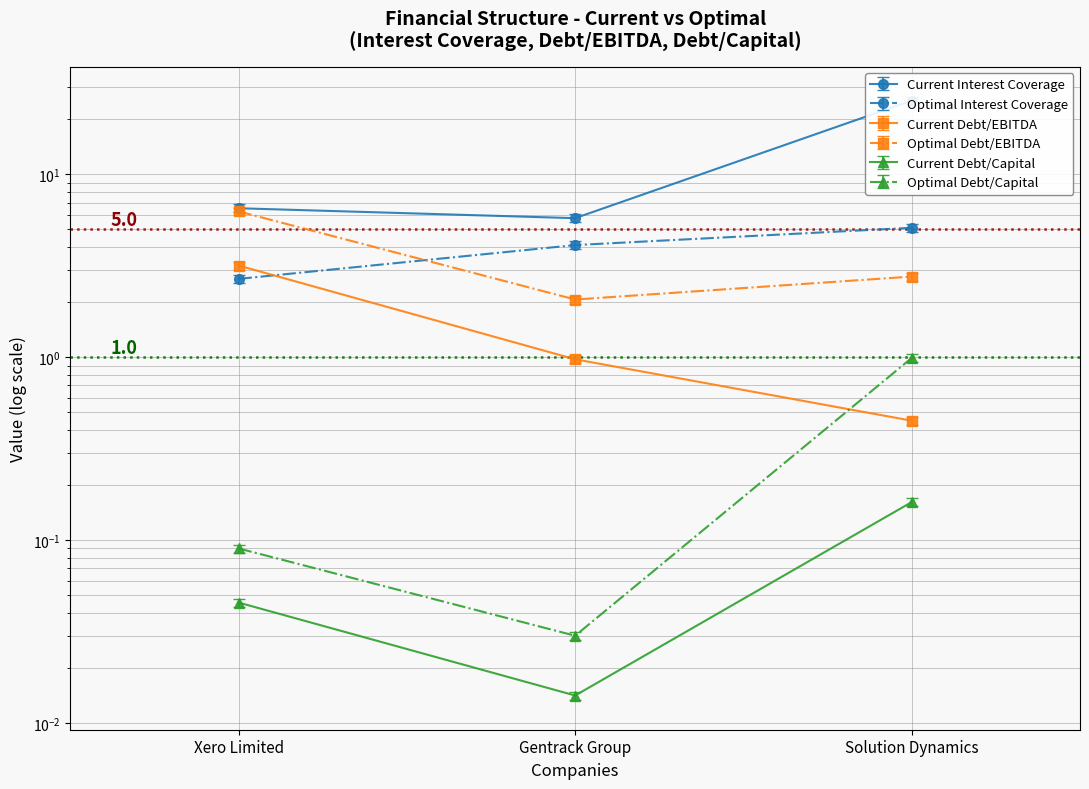

What position from the right is Gentrack Group?

2